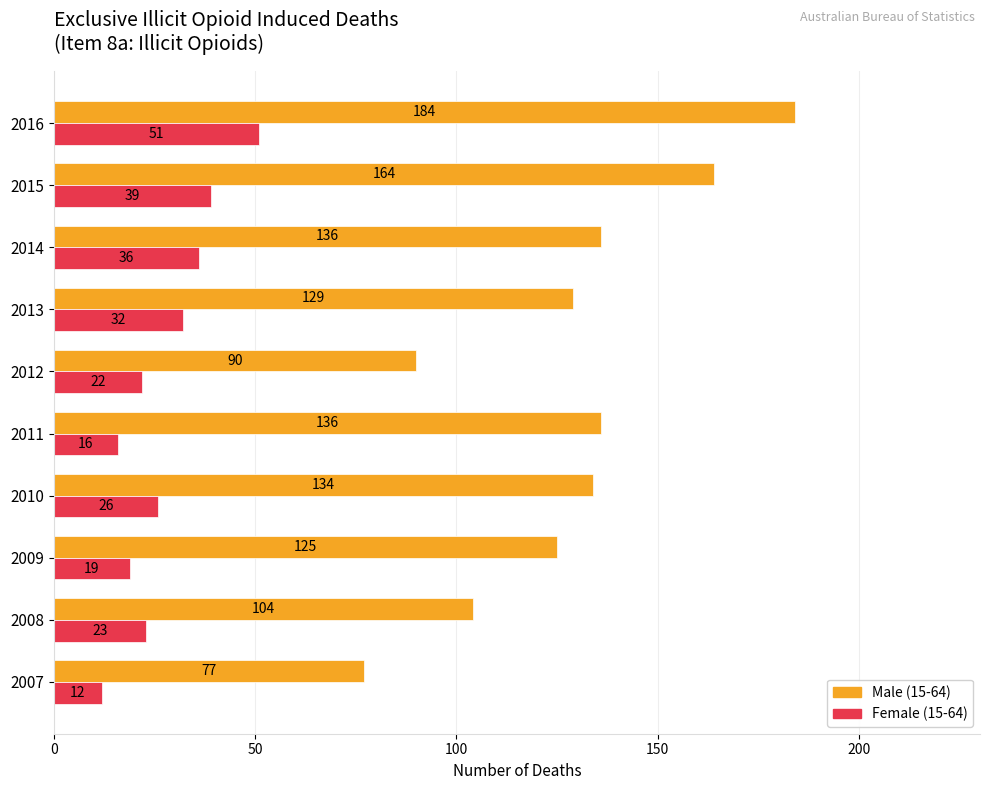

At which label is Female (15-64) closest to 31?

2013